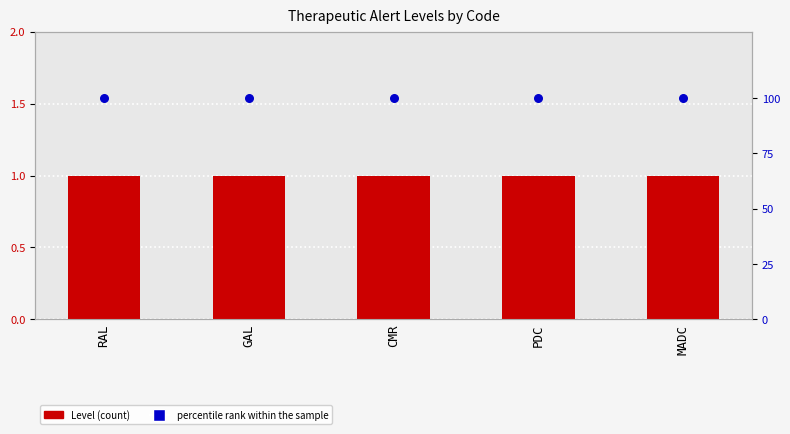

What are all the series names shown in the legend?

Level, percentile rank within the sample